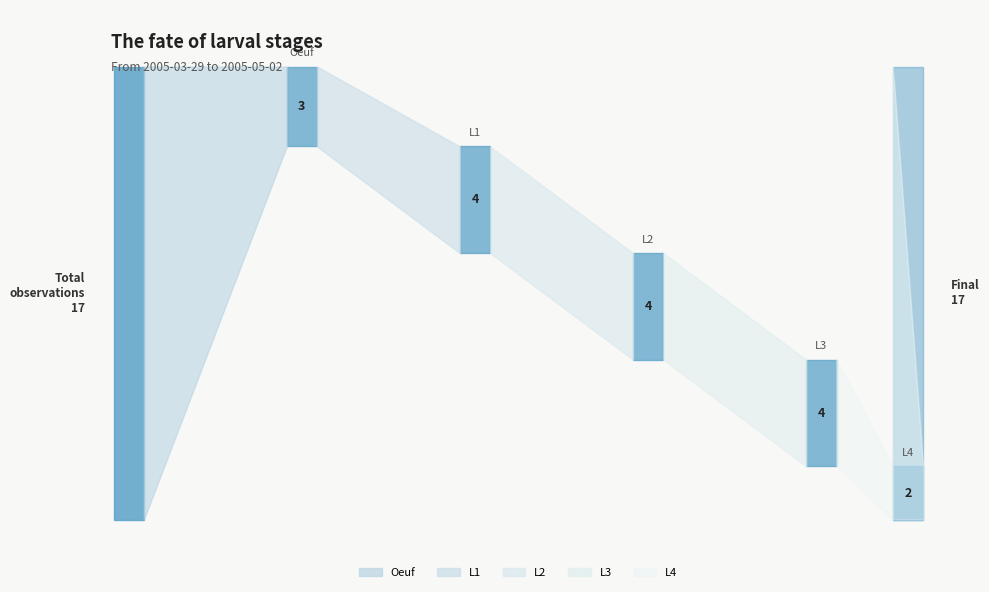

What value does the data have at counts?

3